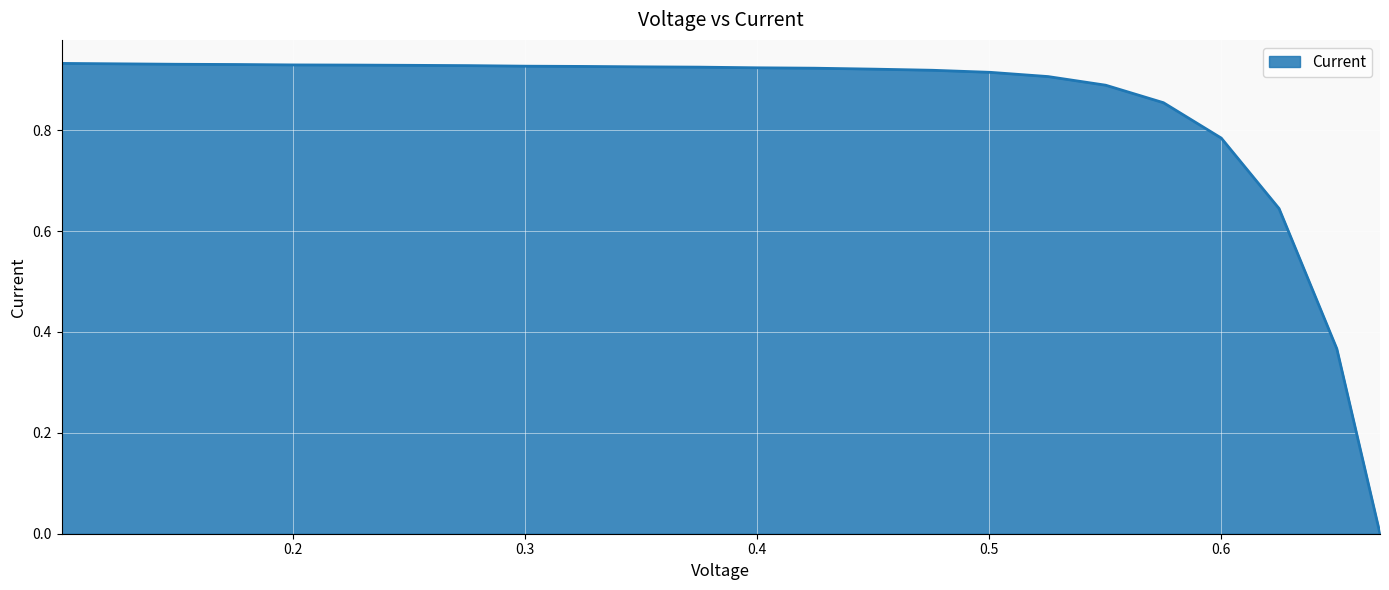

Where is the data nearest to the value 0?

0.6685